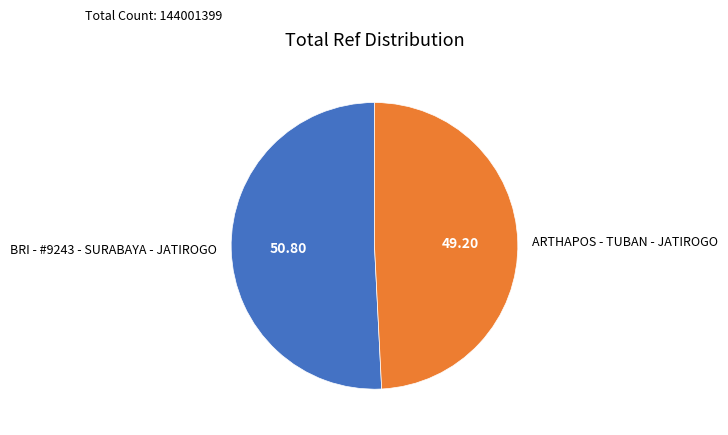

How many slices are in this pie chart?

2